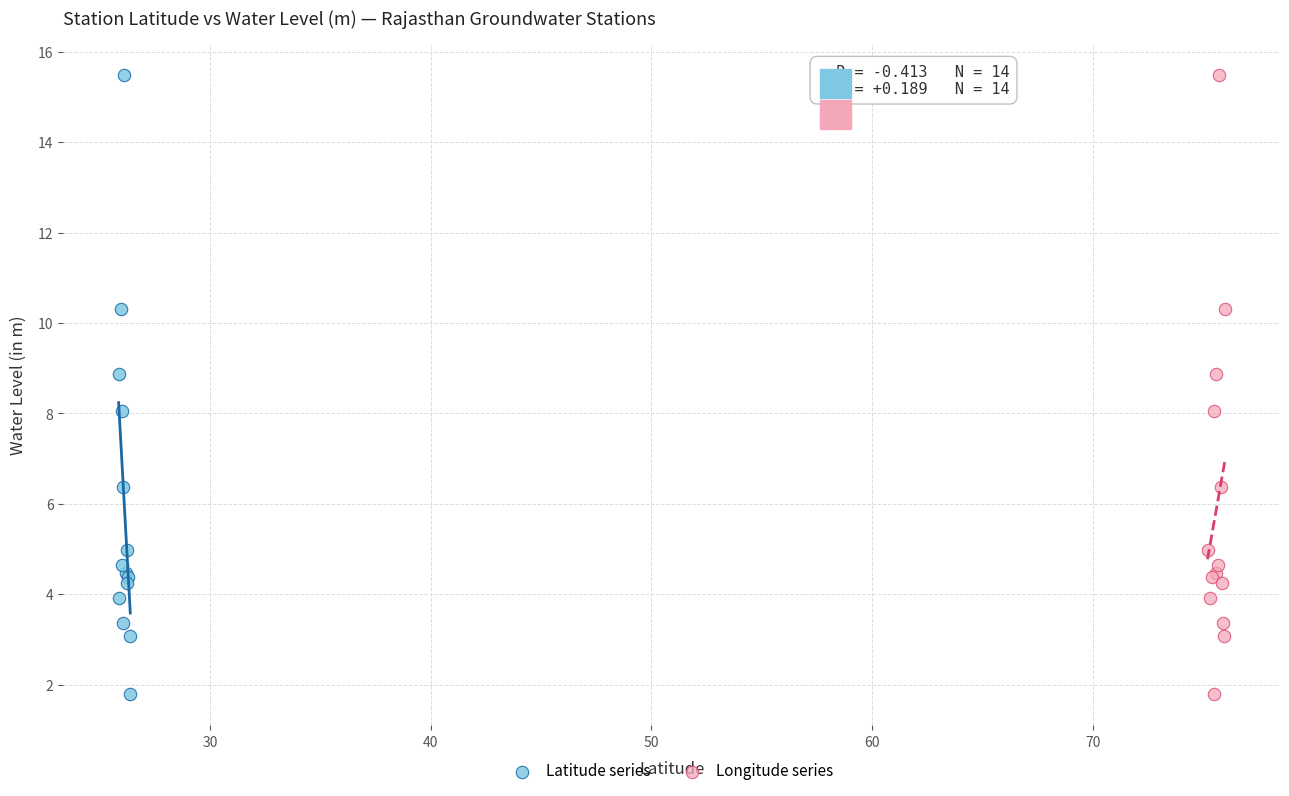

What are all the series names shown in the legend?

Latitude series, Longitude series